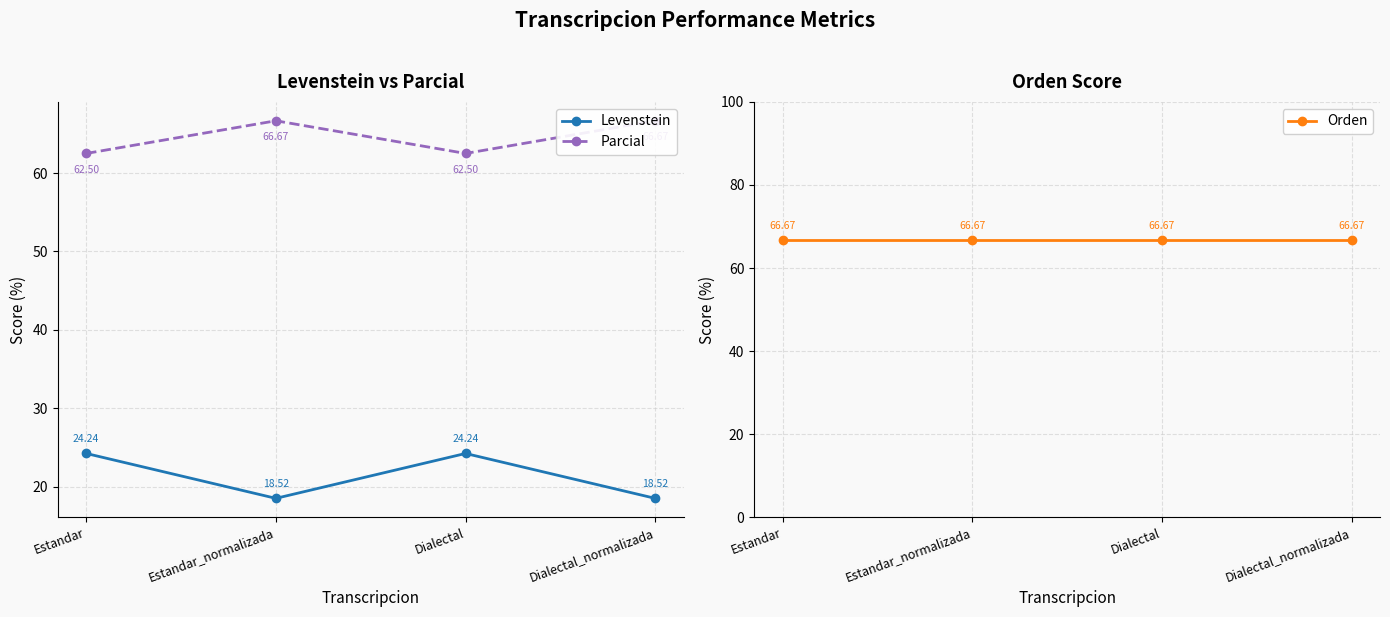

Where is the first local maximum for Parcial?

Estandar_normalizada